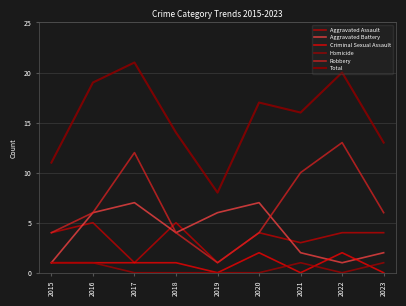

Is this an area chart (filled region under the line)?

No